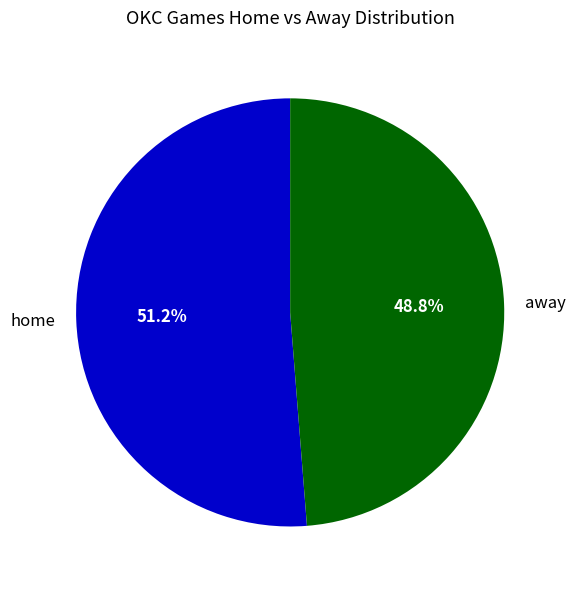

Which slice represents more than half of the pie?

home